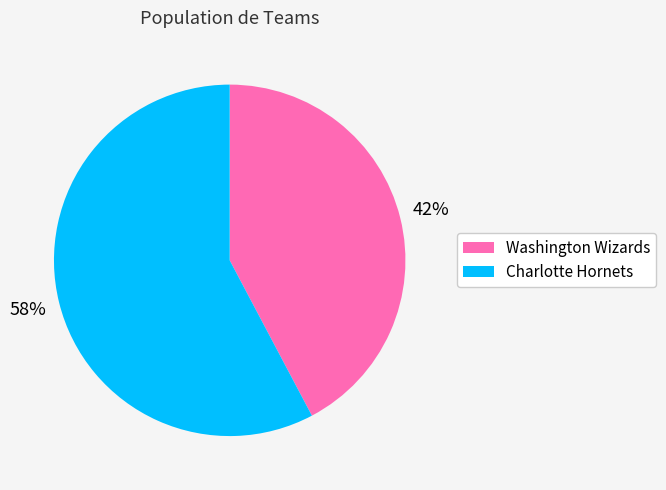

To the nearest percent, what percentage of the pie is Washington Wizards?

42%